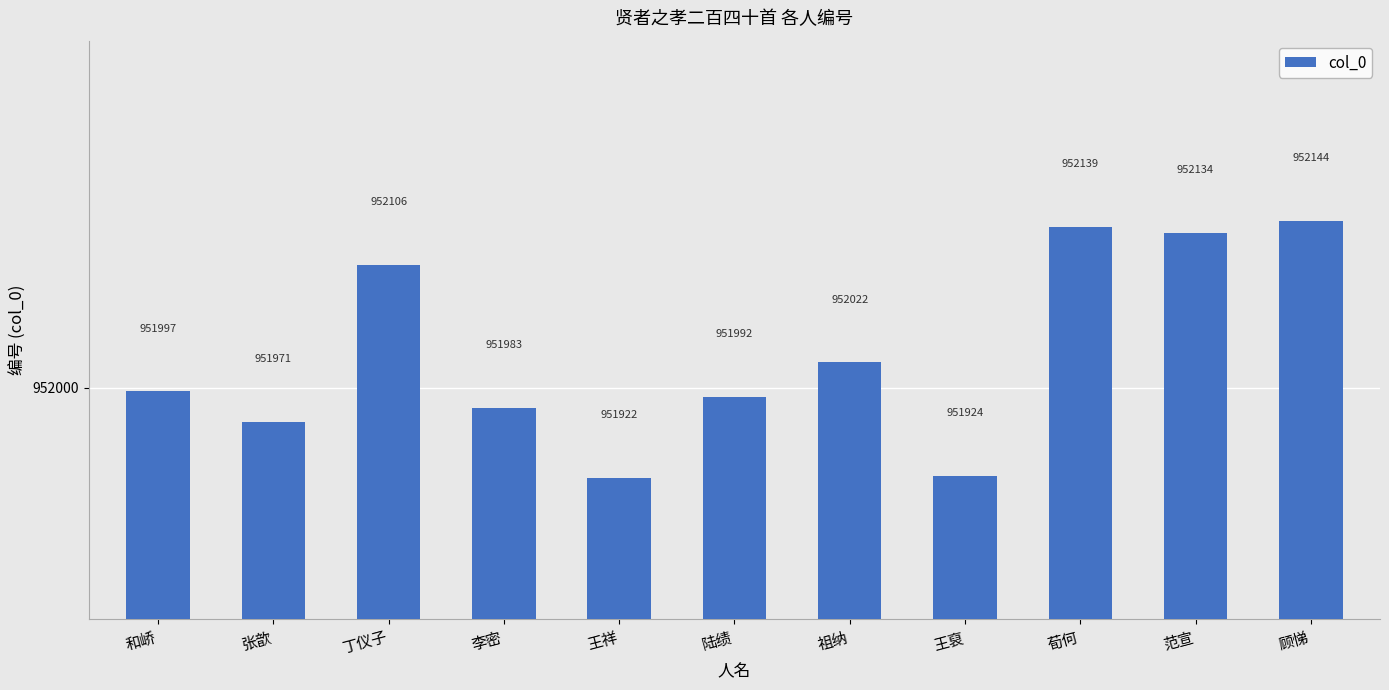

What is the average value?

952030